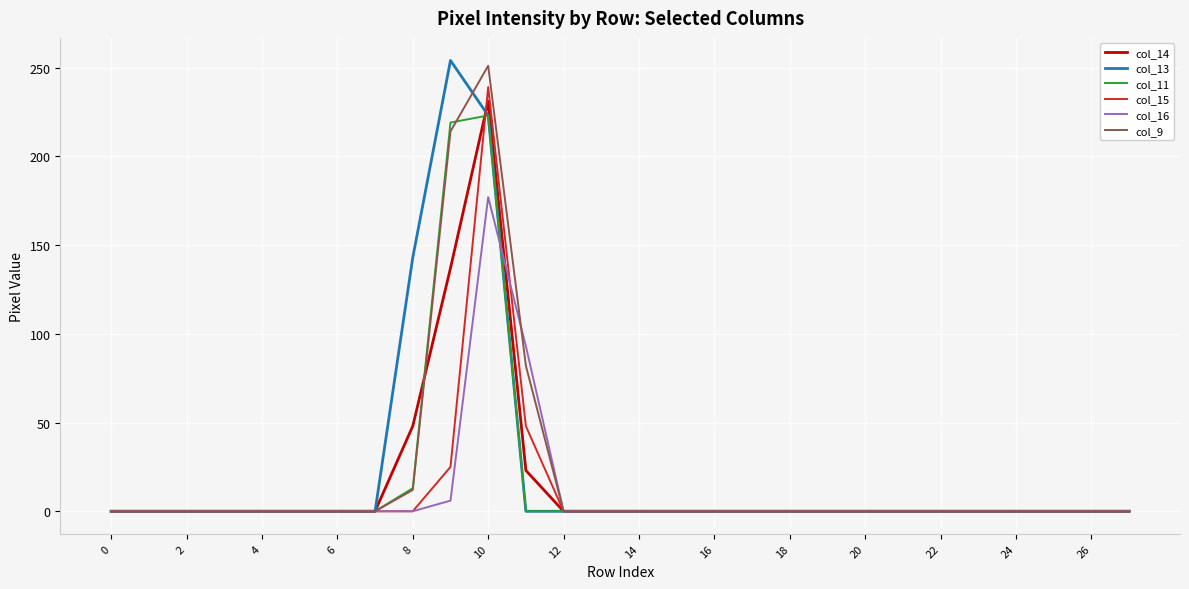

Reading left to right, extract all data points from this chart.

col_14: 0	0	0	0	0	0	0	0	48	137	231	23	0	0	0	0	0	0	0	0	0	0	0	0	0	0	0	0
col_13: 0	0	0	0	0	0	0	0	143	254	223	0	0	0	0	0	0	0	0	0	0	0	0	0	0	0	0	0
col_11: 0	0	0	0	0	0	0	0	13	219	223	0	0	0	0	0	0	0	0	0	0	0	0	0	0	0	0	0
col_15: 0	0	0	0	0	0	0	0	0	25	239	48	0	0	0	0	0	0	0	0	0	0	0	0	0	0	0	0
col_16: 0	0	0	0	0	0	0	0	0	6	177	93	0	0	0	0	0	0	0	0	0	0	0	0	0	0	0	0
col_9: 0	0	0	0	0	0	0	0	12	214	251	82	0	0	0	0	0	0	0	0	0	0	0	0	0	0	0	0